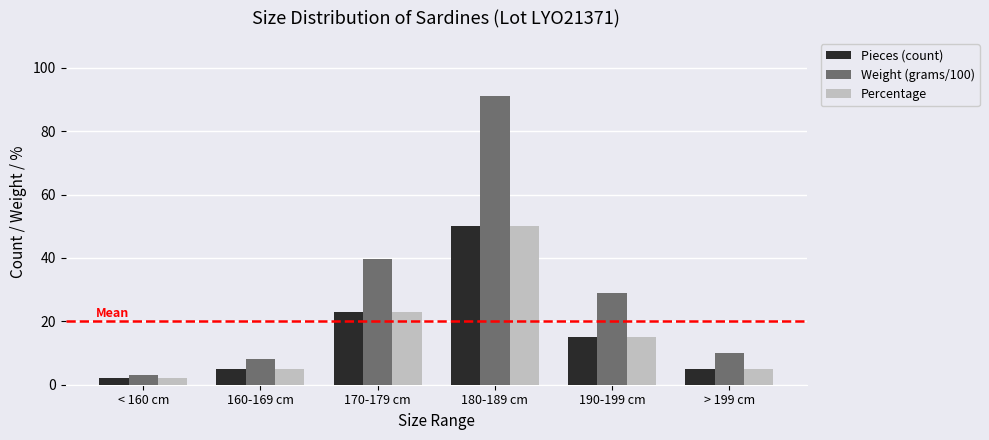

Which category has the lowest value in the Pieces (count) series?

< 160 cm